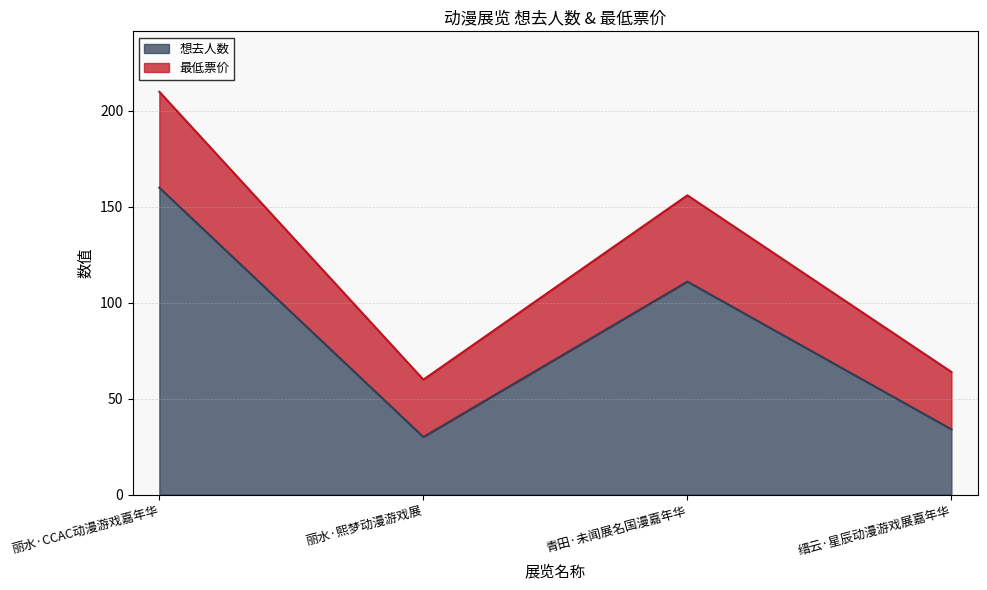

At which category is the sum across all series the highest?

丽水·CCAC动漫游戏嘉年华